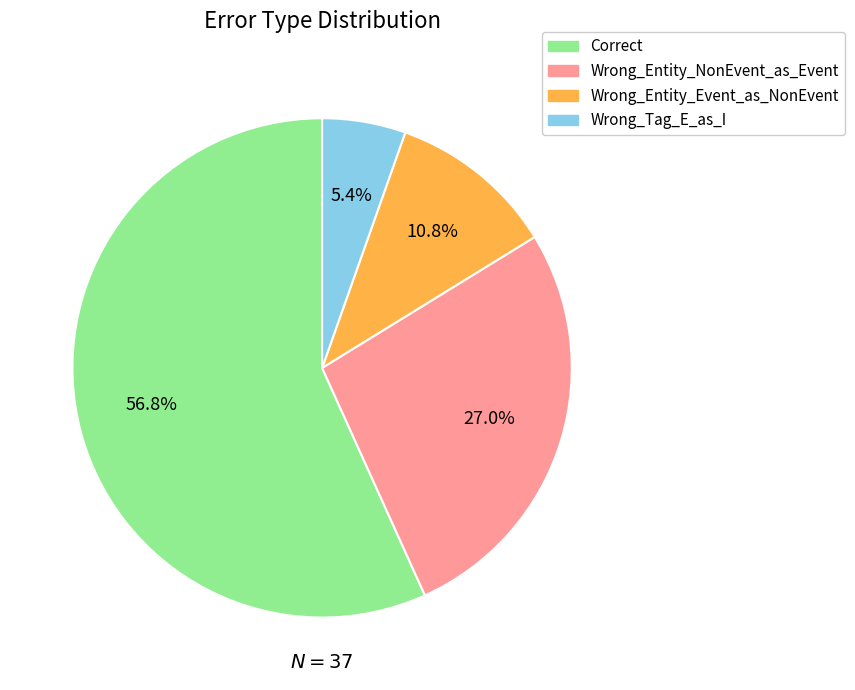

What is the ratio of the value at Wrong_Entity_NonEvent_as_Event to the value at Correct?

0.5